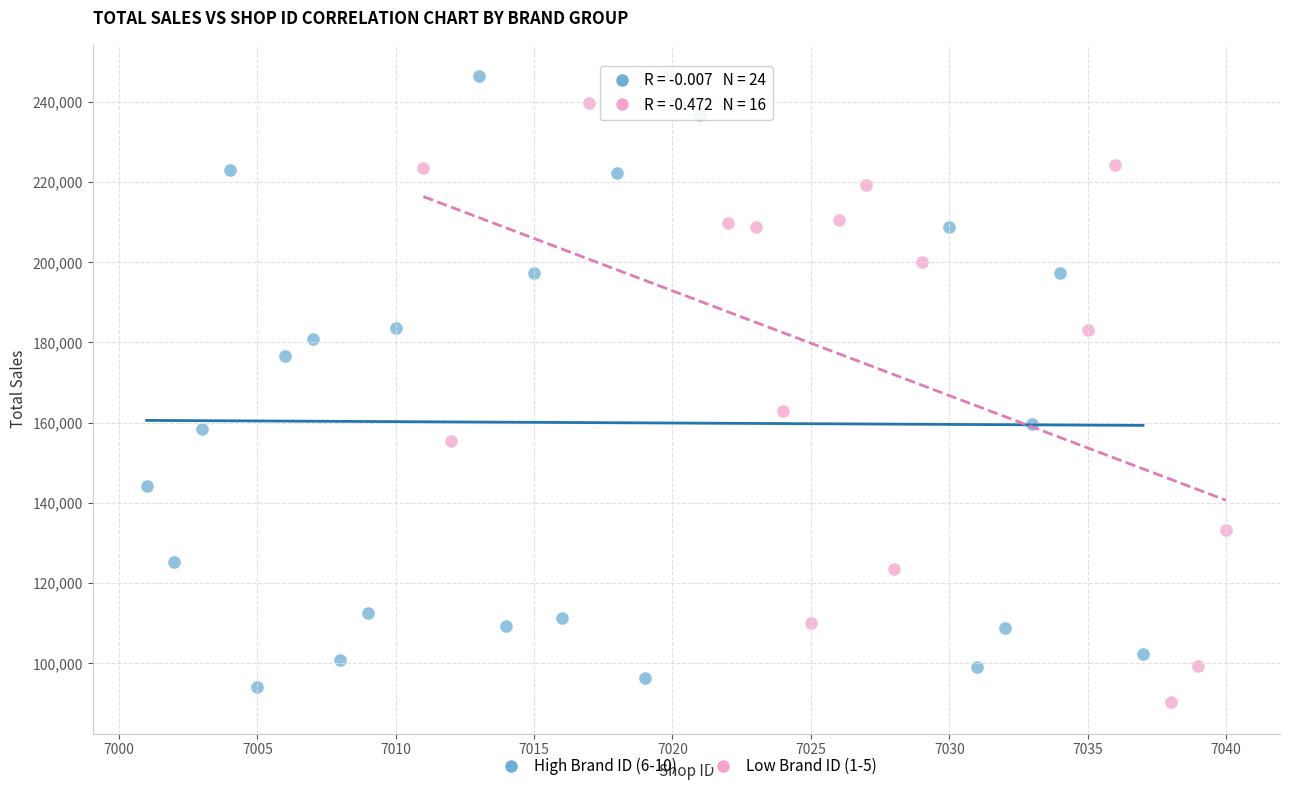

What are all the series names shown in the legend?

High Brand ID (6-10), Low Brand ID (1-5)